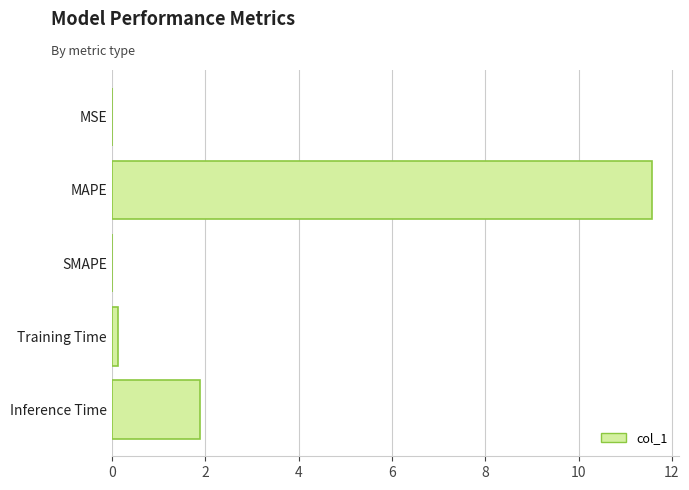

The chart shows a value of -6.4 at SMAPE. True or false?

False